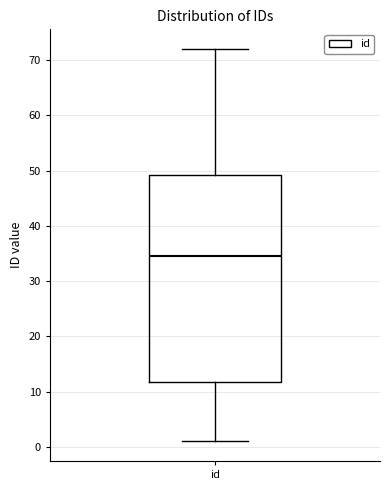

Transcribe this box plot: give where the median line is, the range the box spans, and where the two whiskers end, as read against the y-axis. The values are not printed on the chart, so give them approximately, as read against the axis.

median 35, box 12 to 49, whiskers 1 to 72